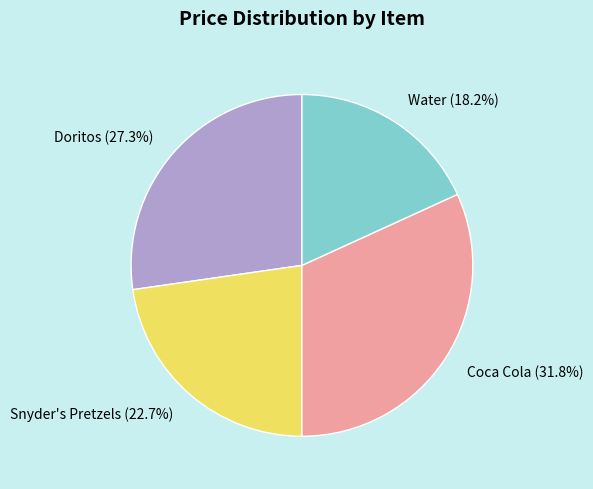

True or false: Water accounts for 18% of the total.

True